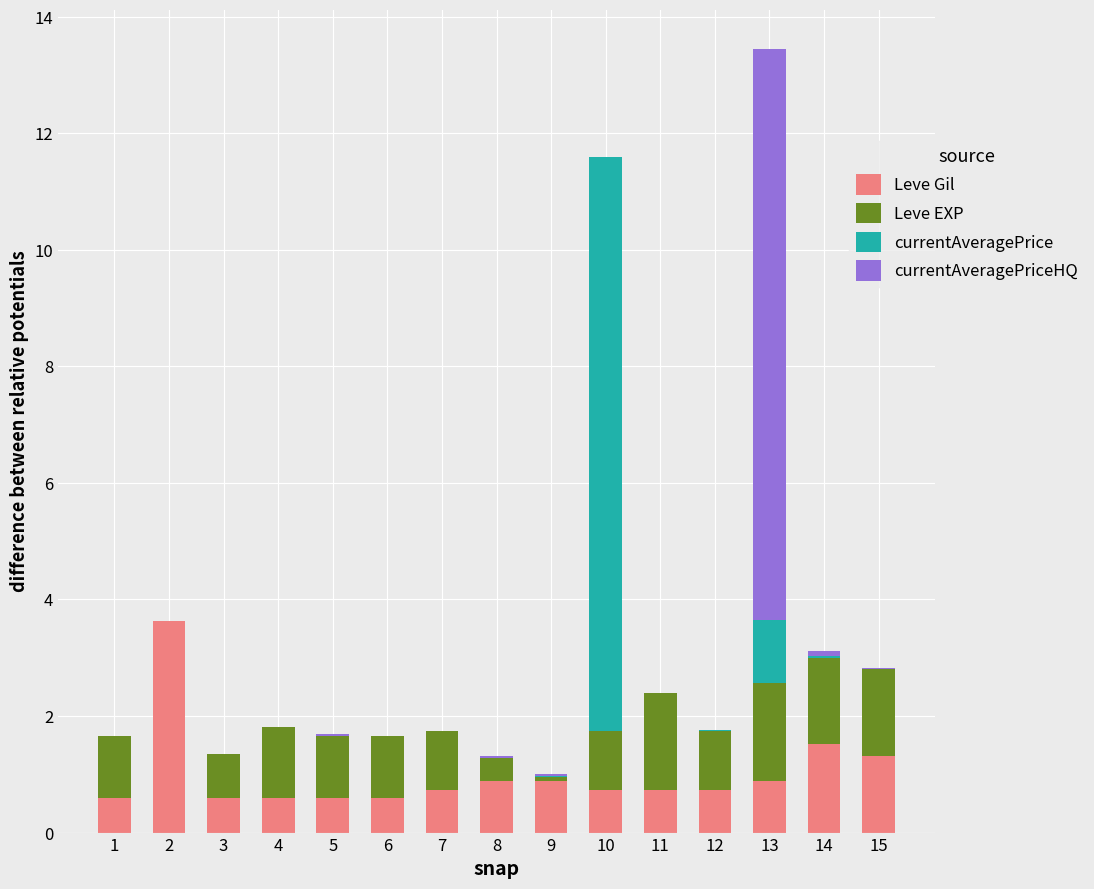

How many series are shown in this chart?

4